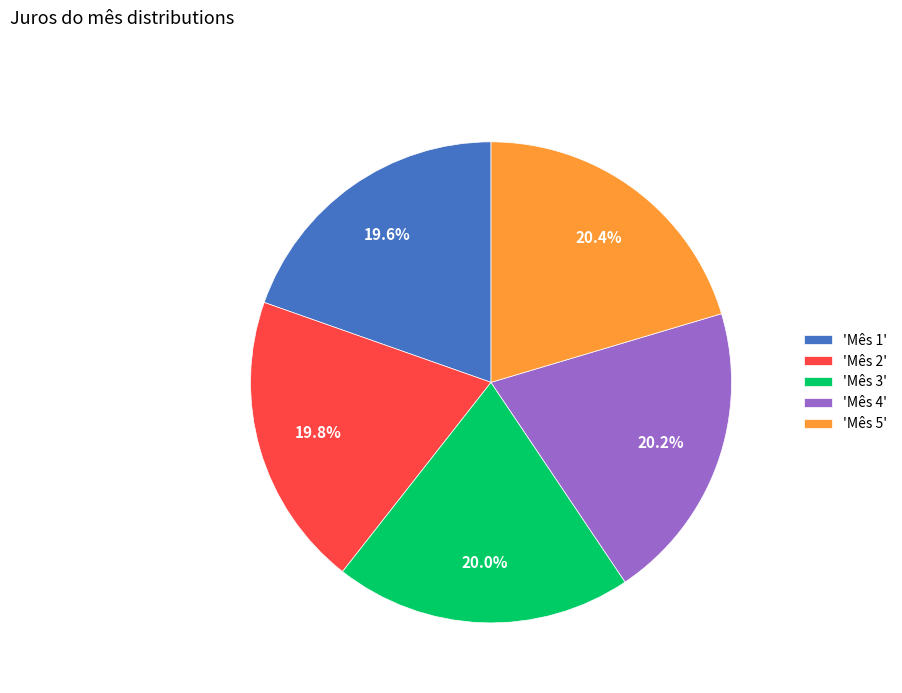

Is 'Mês 3' the majority of the pie?

No